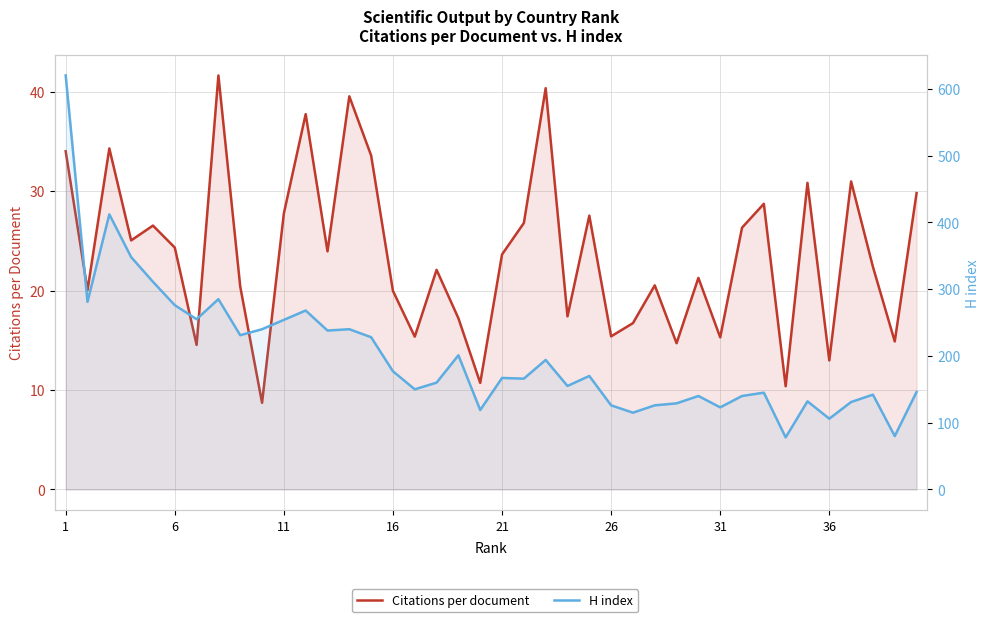

Rank the series by their maximum value, from highest to lowest.

H index, Citations per document